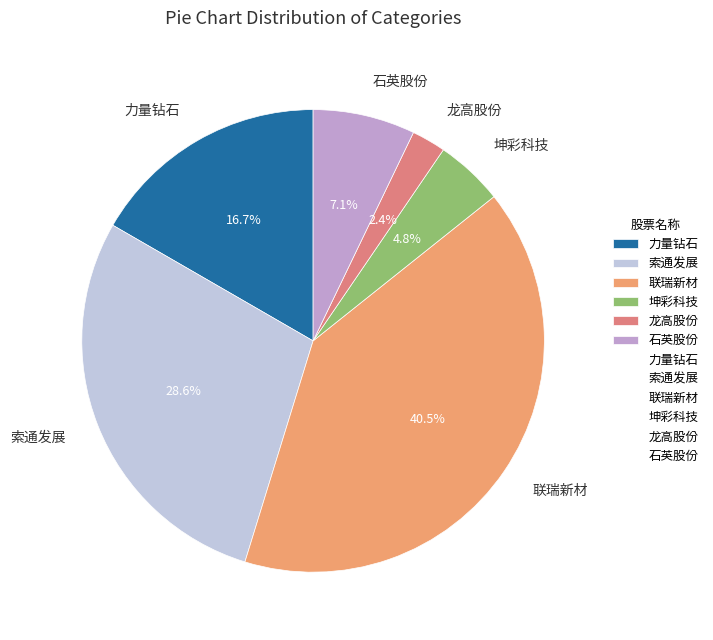

Which category has the biggest portion of the pie?

联瑞新材